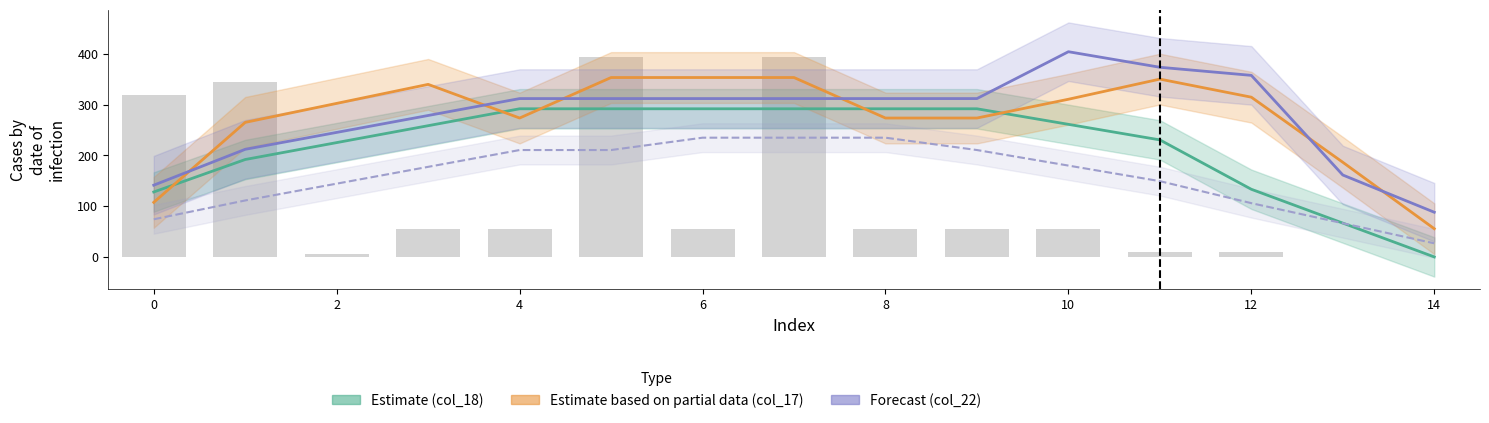

Reading right to left, transcribe all the data shown in this chart.

col_18 (Estimate): 0.0	66.7	133.4	230.7	261.4	292.0	292.0	292.0	292.0	292.0	292.0	258.7	225.4	192.0	128.0
col_17 (Partial Estimate): 55.6	186.6	314.9	350.5	310.8	273.8	273.8	353.7	353.7	353.7	273.8	340.1	302.7	265.2	107.6
col_22 (Forecast): 88.1	161.5	357.9	373.9	404.5	312.1	312.1	312.1	312.1	312.1	312.1	278.8	245.5	212.1	141.4
col_23: 26.9	66.4	106.0	149.4	180.0	210.7	235.1	235.1	235.1	210.7	210.7	177.6	144.4	111.3	74.2
col_4: 0.0	0.0	8.9	8.9	54.9	54.9	54.9	394.5	54.9	394.5	54.9	54.9	4.9	344.5	319.7